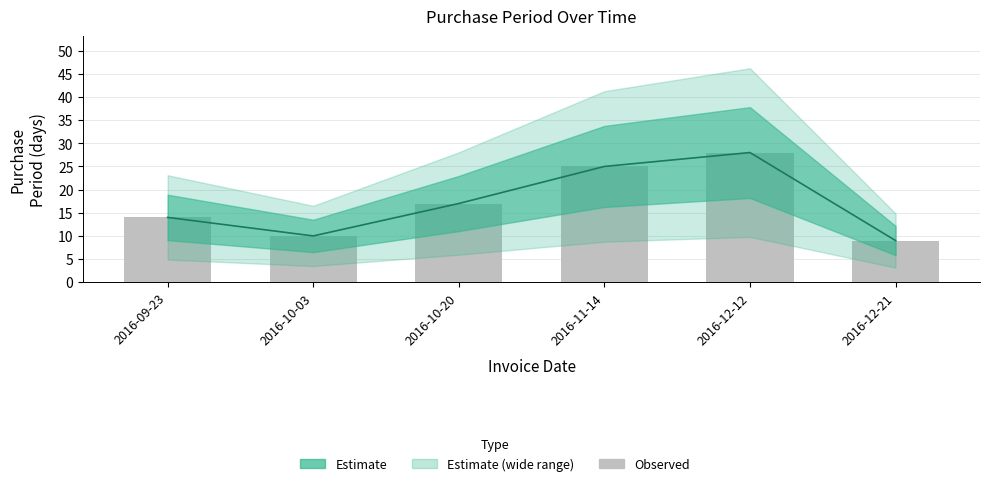

Reading left to right, list all the values displayed in this chart.

2016-09-23=14	2016-10-03=10	2016-10-20=17	2016-11-14=25	2016-12-12=28	2016-12-21=9